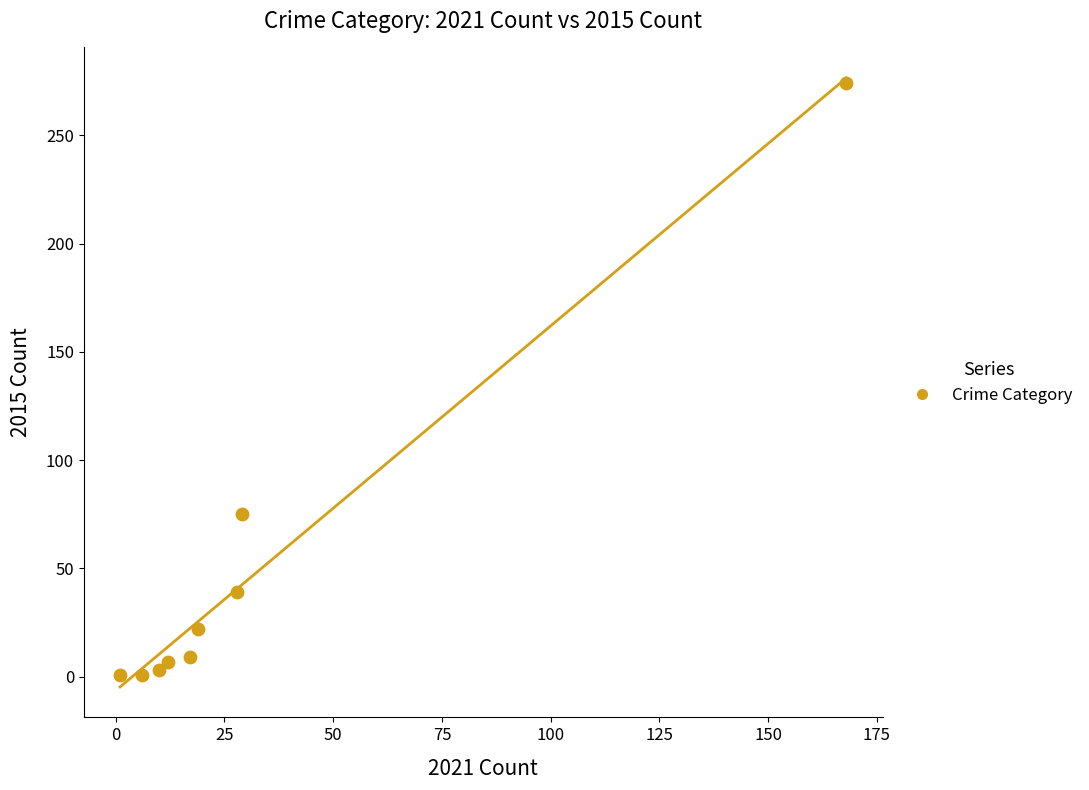

What Y value in the scatter plot is closest to 137?

75